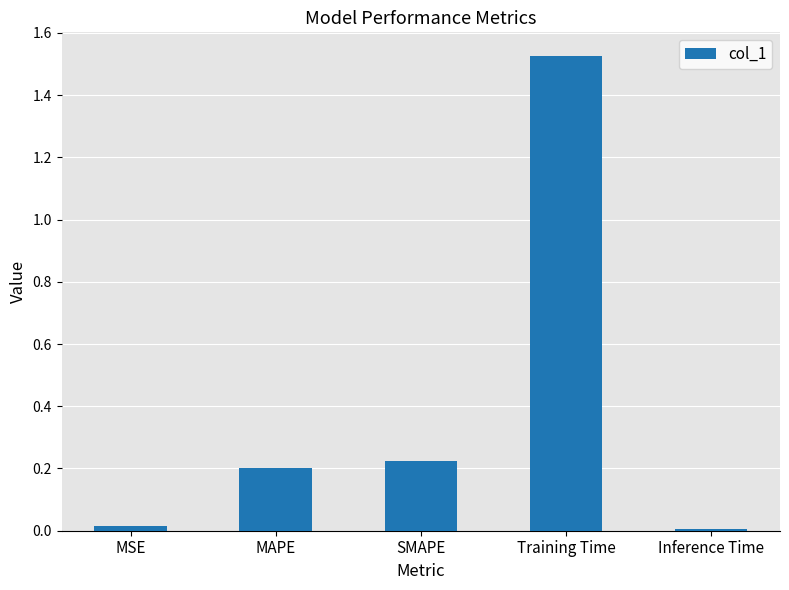

Between MAPE and MSE, which is larger?

MAPE